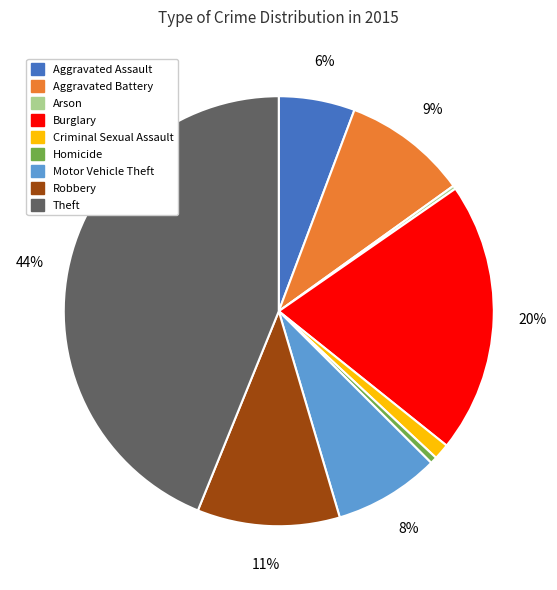

What percentage is the Aggravated Battery slice, to the nearest percent?

9%